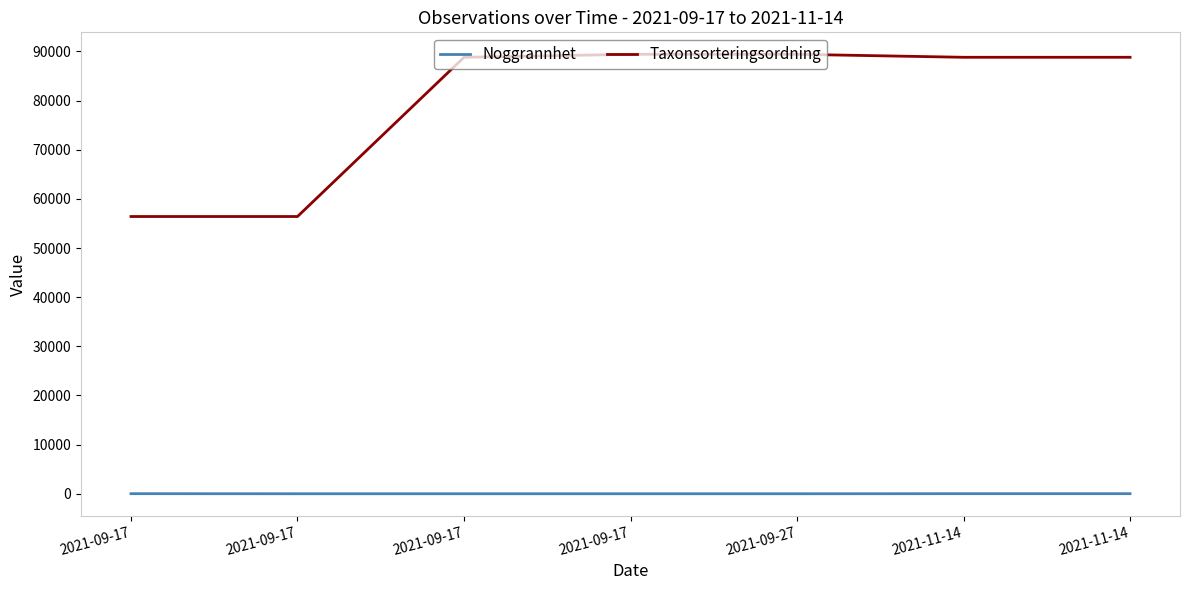

Which category has the highest value in the Taxonsorteringsordning series?

2021-09-17